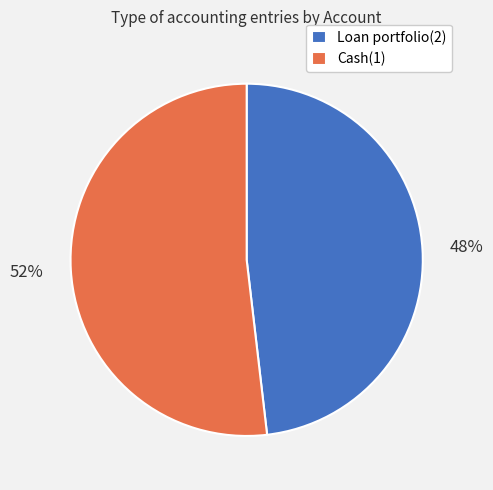

How many segments does this pie chart have?

2